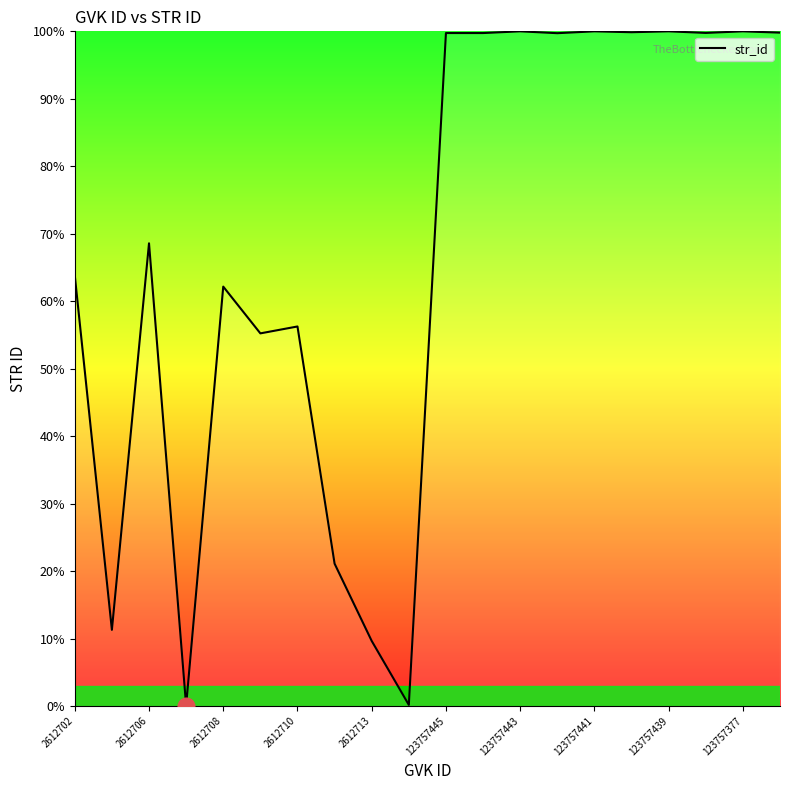

What is the greatest value displayed?

100.0